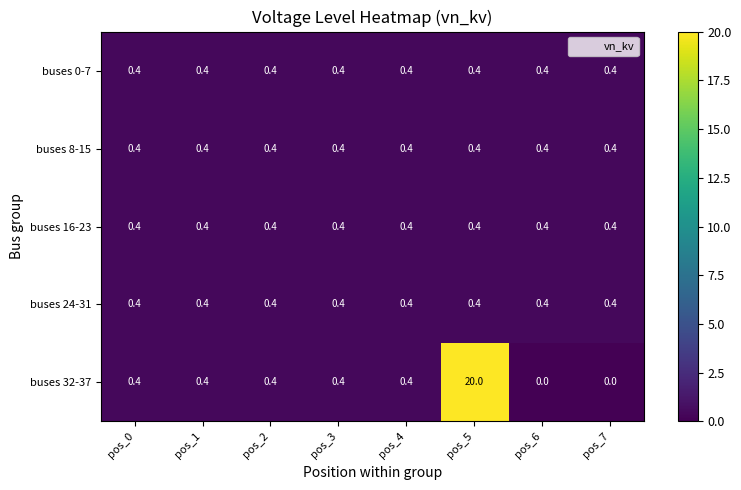

What is the lowest value of the buses 8-15 series?

0.4